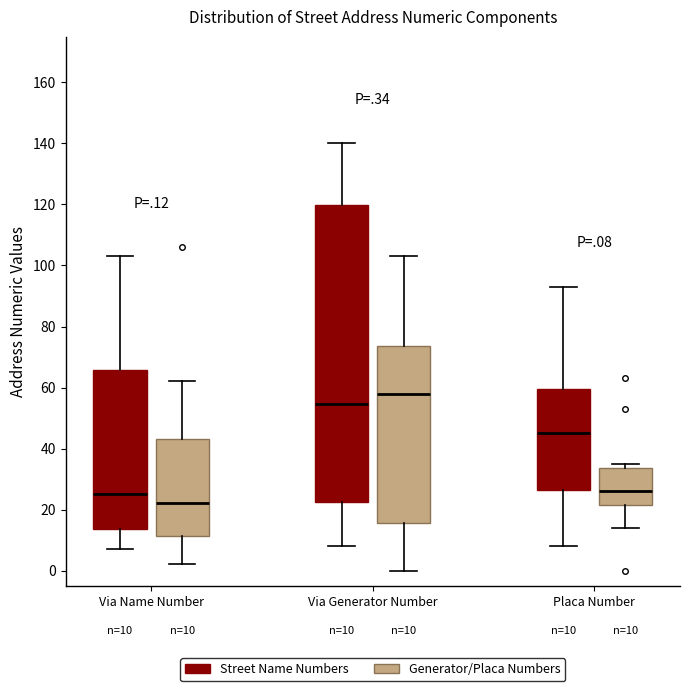

Comparing the boxes themselves (not the whiskers), which one is the tallest?

Via Generator Number (Street Name Numbers)